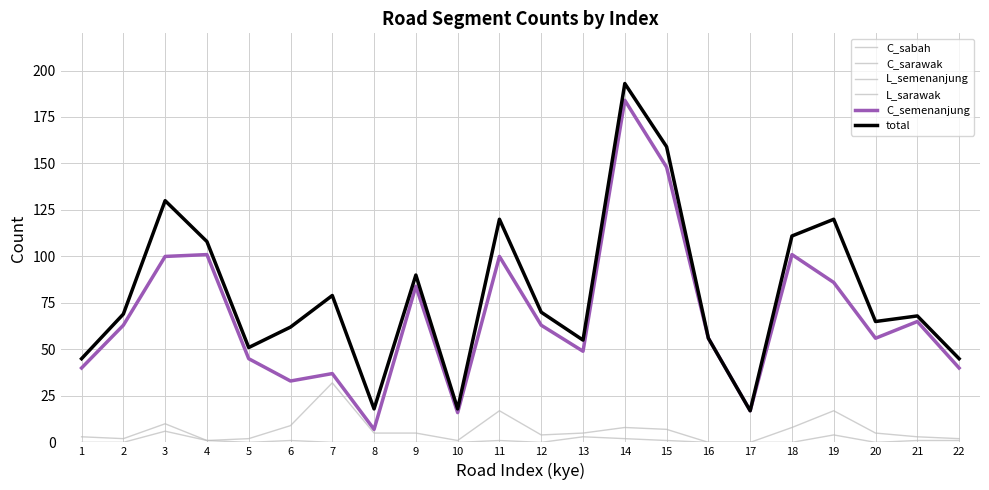

List the series in order of their peak value, lowest first.

L_semenanjung, L_sarawak, C_sabah, C_sarawak, C_semenanjung, total